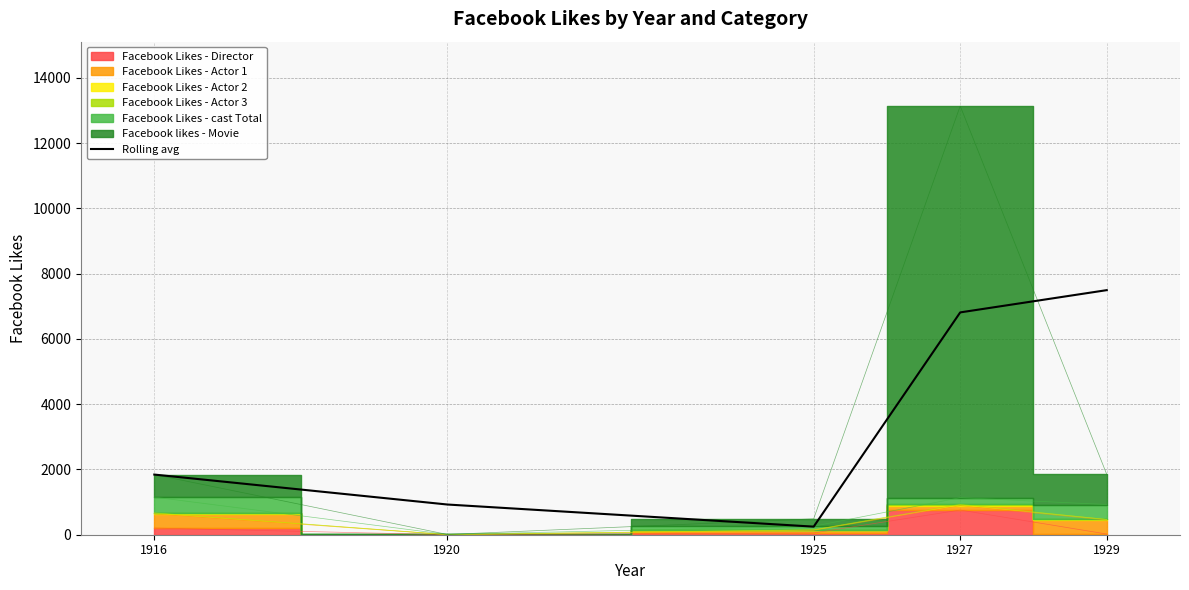

True or false: the data shows 925.5 at 1920.

True